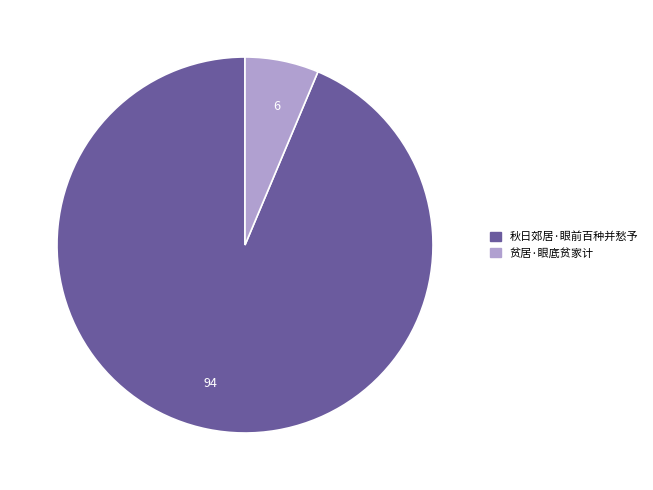

Is 94 the majority of the pie?

Yes